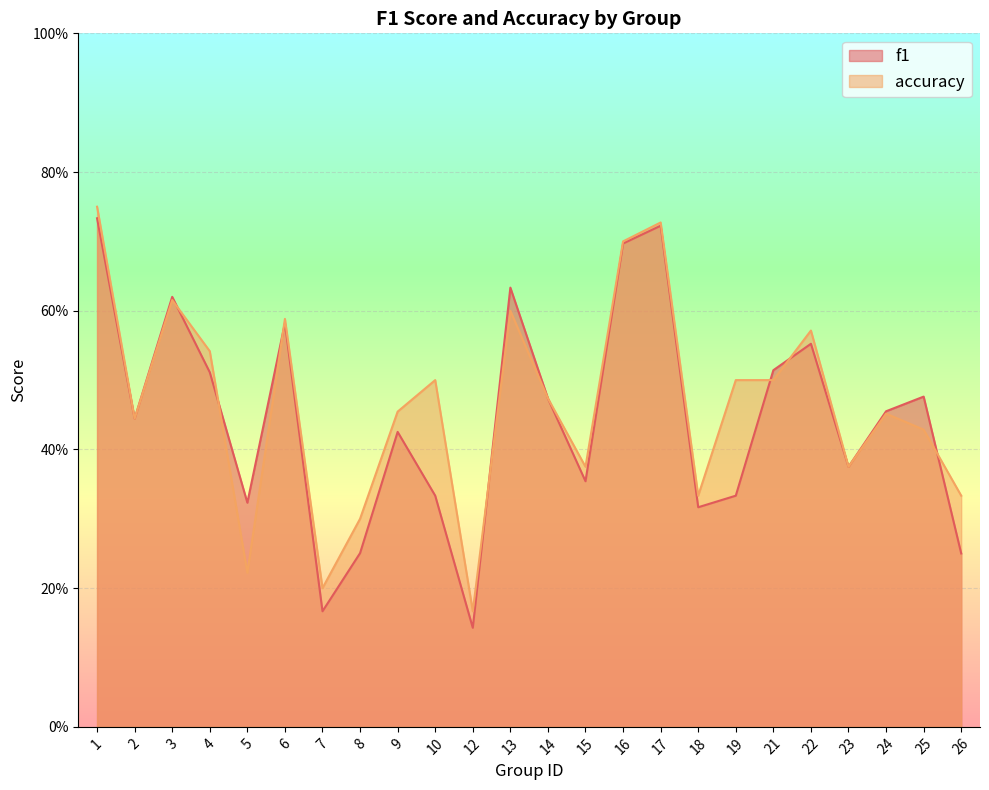

Reading left to right, list all the values displayed in this chart.

f1: 1=0.7	2=0.4	3=0.6	4=0.5	5=0.3	6=0.6	7=0.2	8=0.3	9=0.4	10=0.3	12=0.1	13=0.6	14=0.5	15=0.4	16=0.7	17=0.7	18=0.3	19=0.3	21=0.5	22=0.6	23=0.4	24=0.5	25=0.5	26=0.2
accuracy: 1=0.8	2=0.4	3=0.6	4=0.5	5=0.2	6=0.6	7=0.2	8=0.3	9=0.5	10=0.5	12=0.2	13=0.6	14=0.5	15=0.4	16=0.7	17=0.7	18=0.3	19=0.5	21=0.5	22=0.6	23=0.4	24=0.5	25=0.4	26=0.3